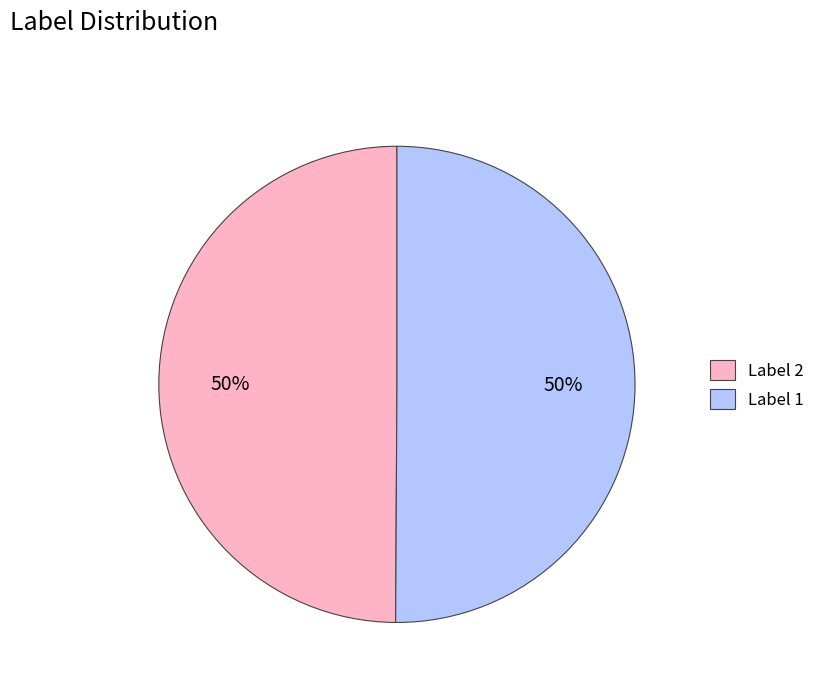

What percentage is the Label 1 slice, to the nearest percent?

50%